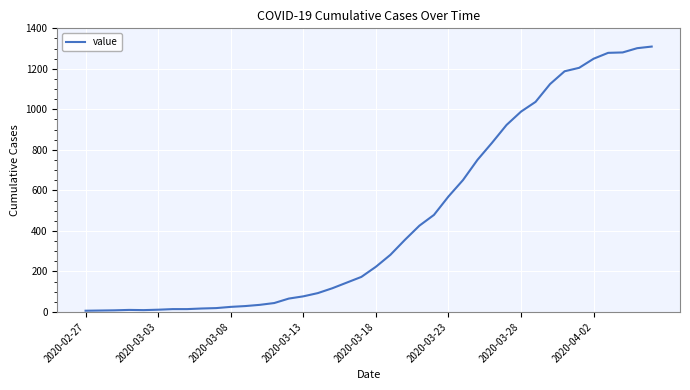

What is the maximum value shown in the chart?

1310